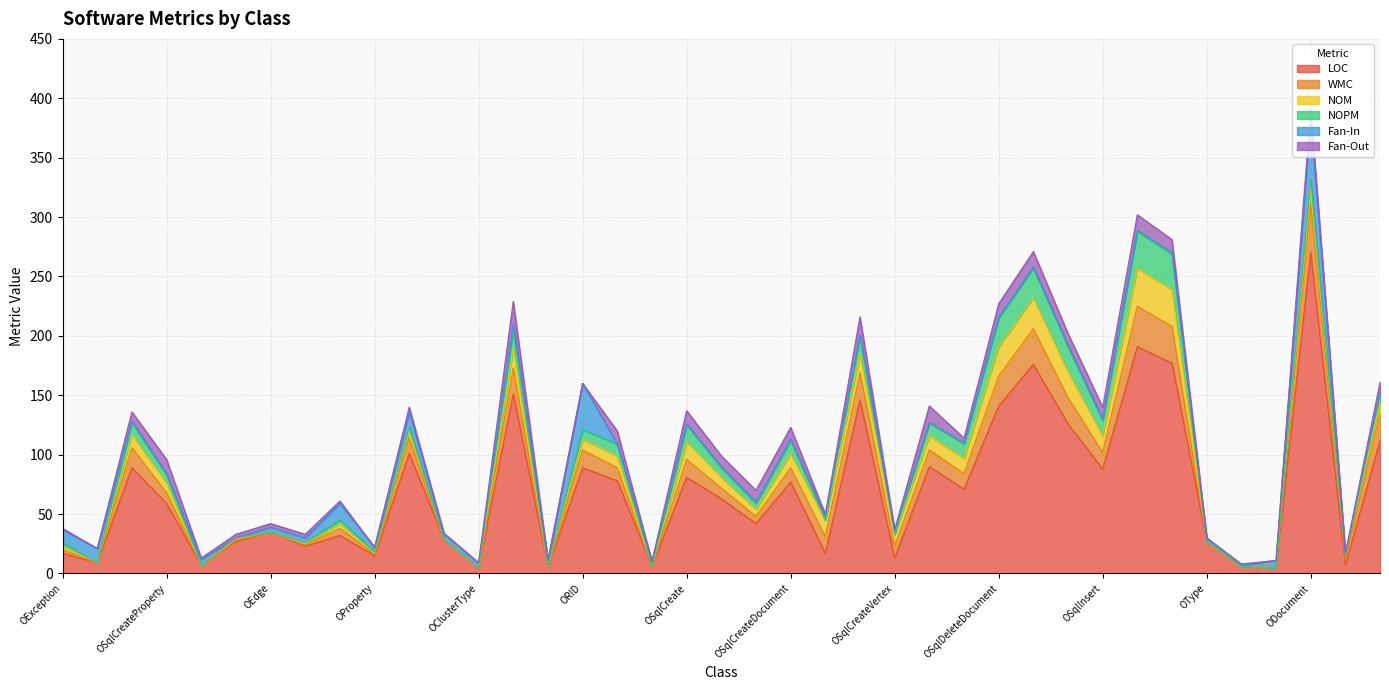

True or false: Fan-In has more than 0 points higher than both neighbors.

True